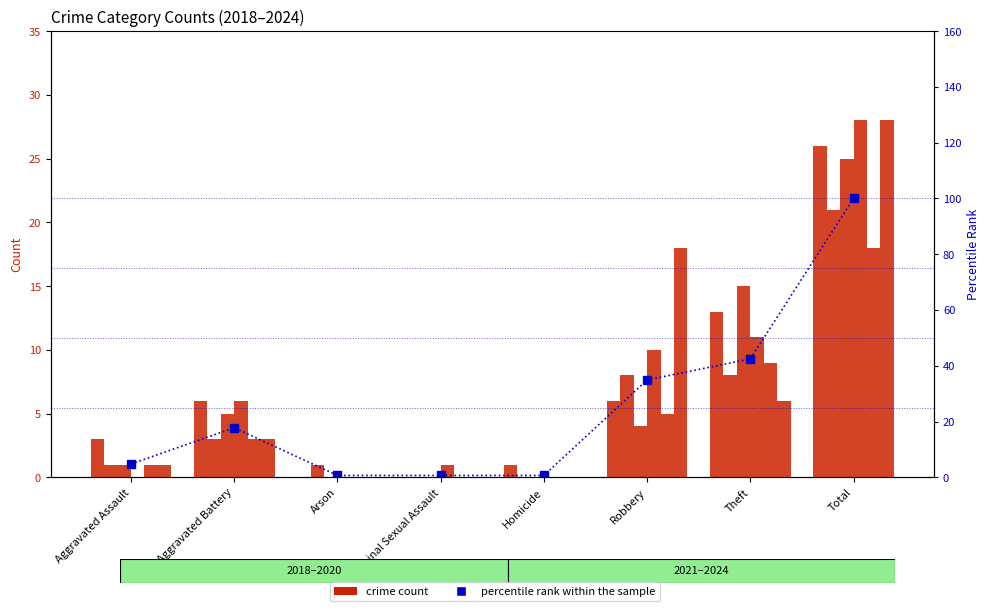

The value at Robbery is 58.1. True or false?

False